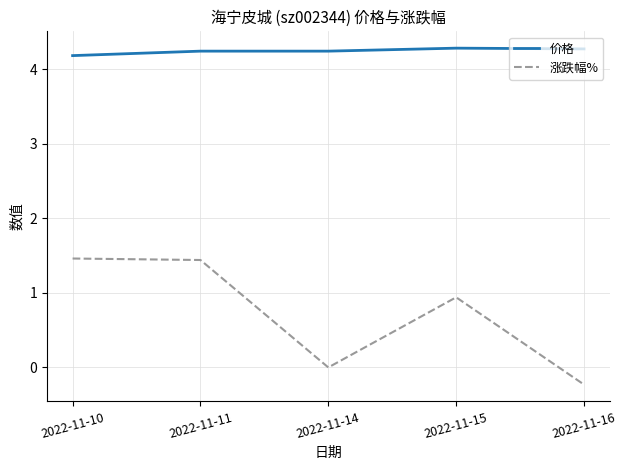

At which label does 涨跌幅% reach its minimum?

2022-11-16